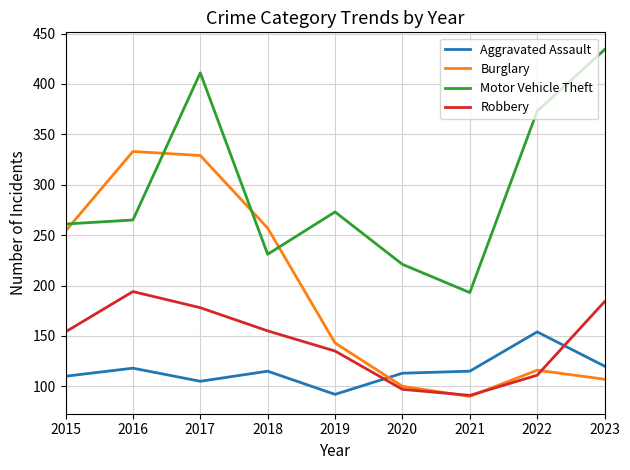

What is the spread (max minus min) of values at 2023?

327